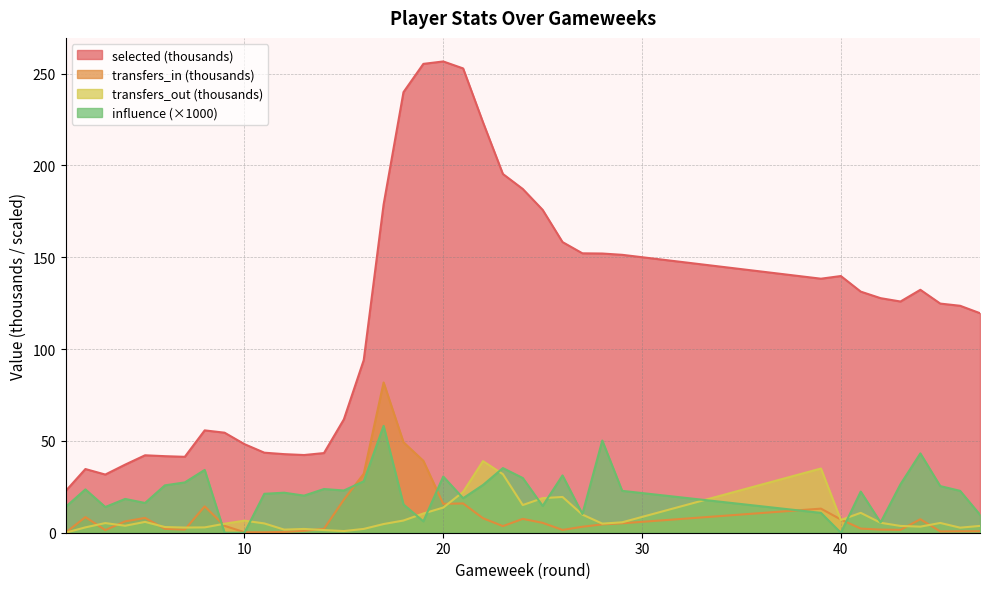

How many interior local valleys does the selected series have?

5